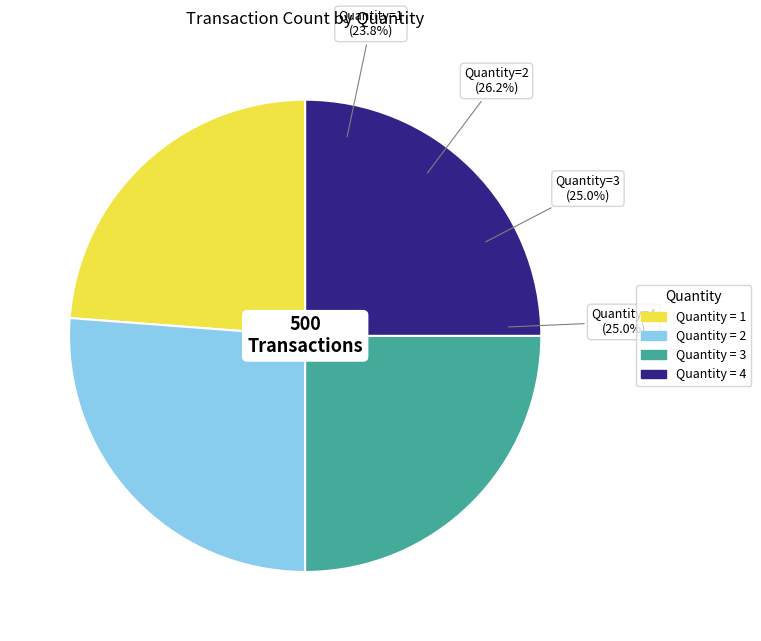

To the nearest percent, what is the combined percentage of 3 and 4?

50%